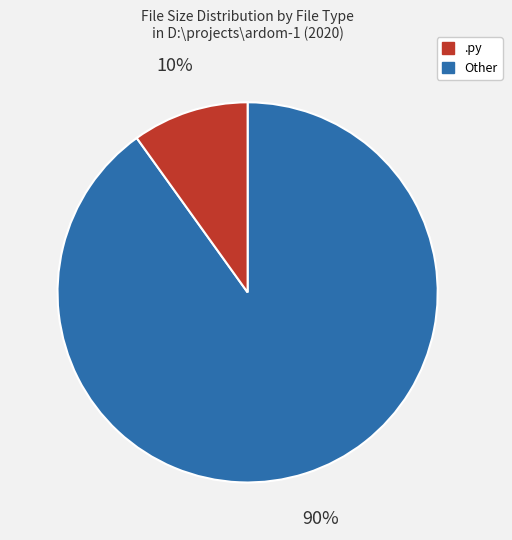

Does any single category account for the majority?

Yes